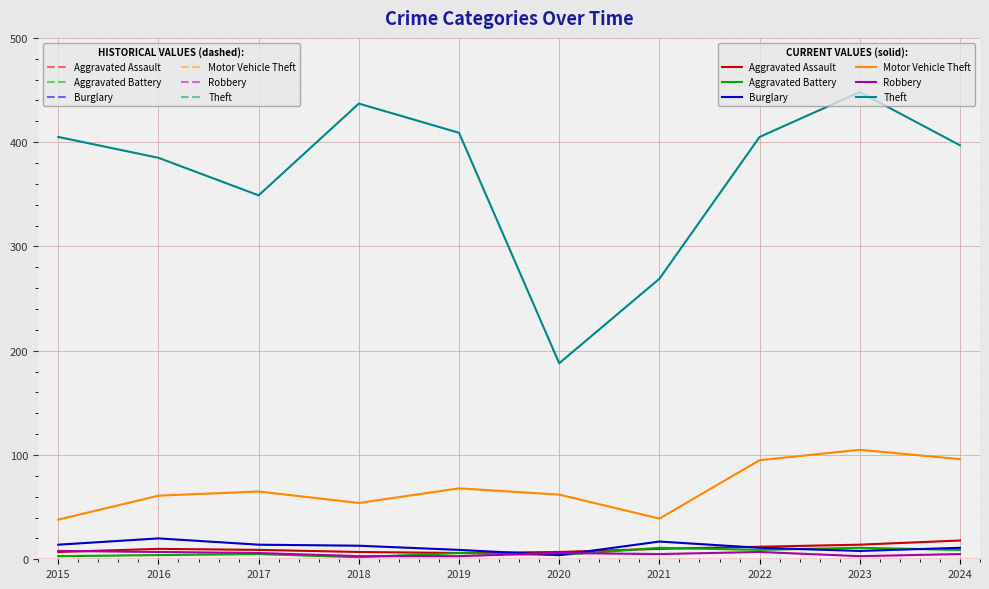

True or false: Robbery has a value of 2 at 2023.

False